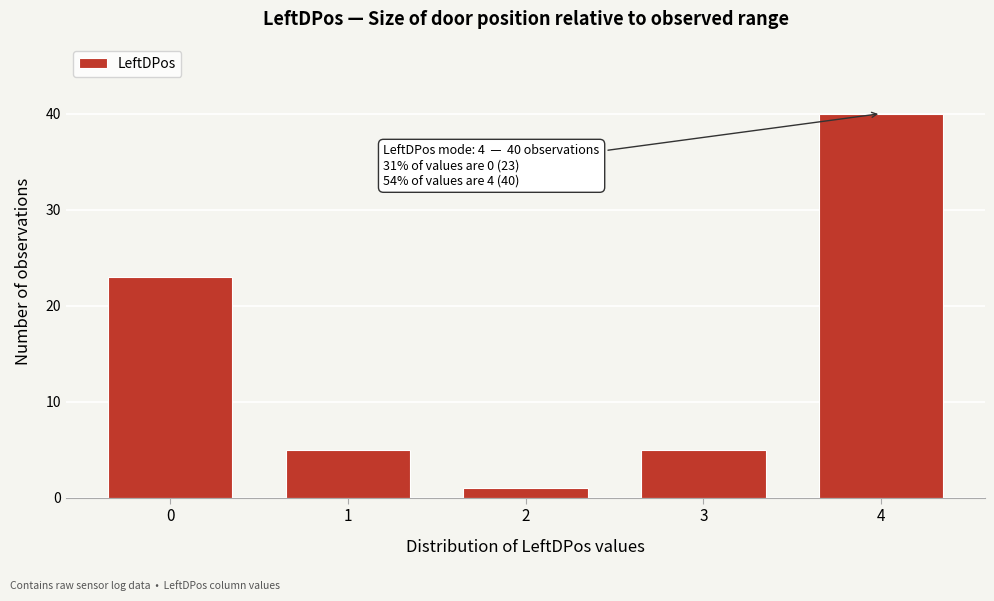

Reading left to right, list all the values displayed in this chart.

23	5	1	5	40